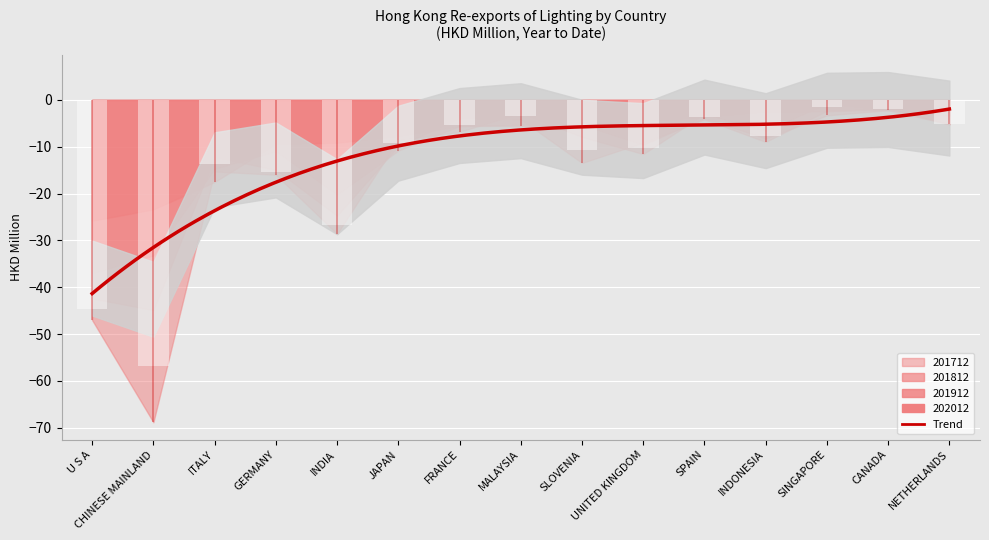

Reading left to right, what are all the values shown in this chart?

201712: 47.0	68.8	15.3	16.0	28.6	8.5	6.8	2.8	7.9	11.6	3.0	6.6	0.8	2.2	5.2
201812: 42.4	44.9	12.2	14.9	24.7	9.9	3.9	4.1	13.5	9.1	4.2	9.0	2.3	1.8	5.2
201912: 37.0	33.2	14.7	10.9	20.2	10.8	5.6	5.5	5.3	9.6	3.9	8.2	3.3	2.2	3.4
202012: 25.8	23.4	17.5	9.4	9.1	7.7	5.6	5.3	5.2	4.6	3.6	2.5	2.5	2.0	1.7